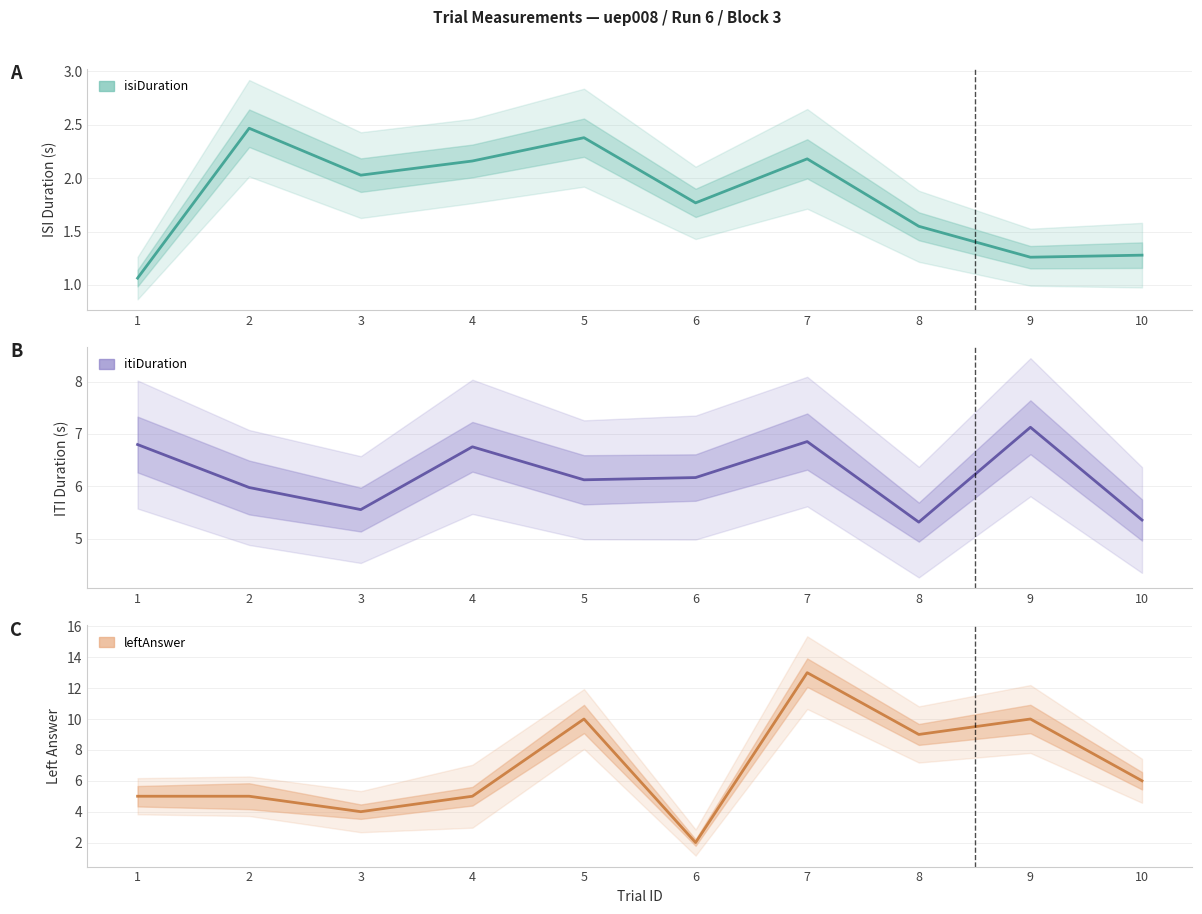

Which category has the highest value in the isiDuration series?

2